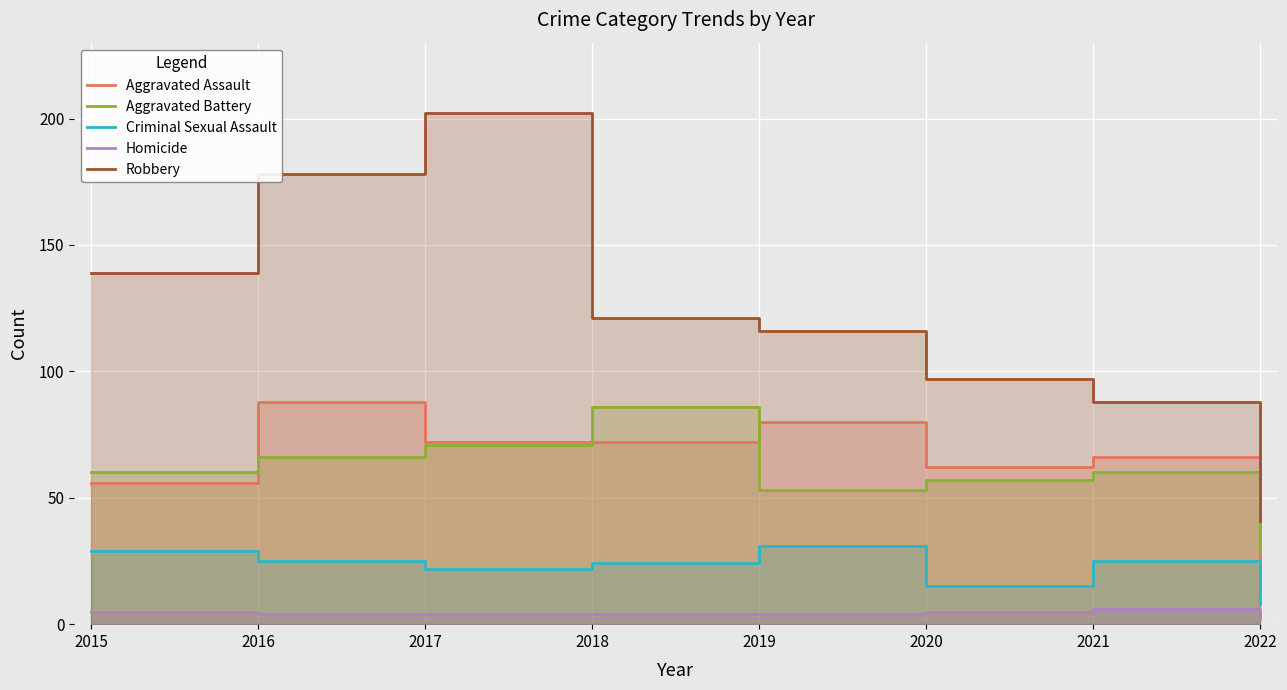

Which category has the lowest value in the Homicide series?

2022